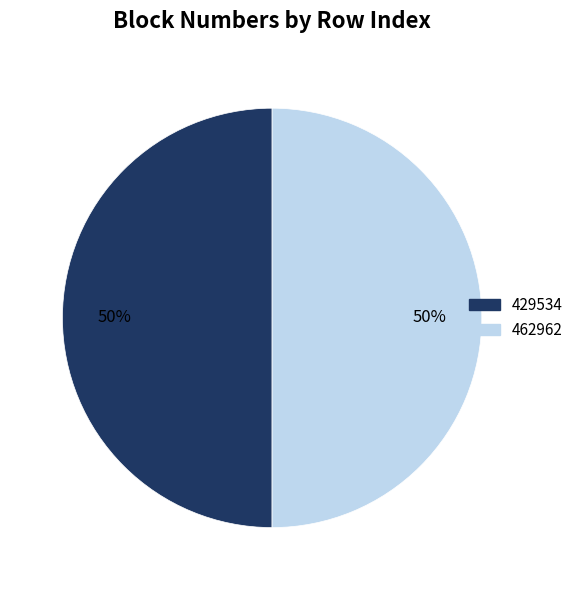

True or false: 462962 accounts for 40% of the total.

False